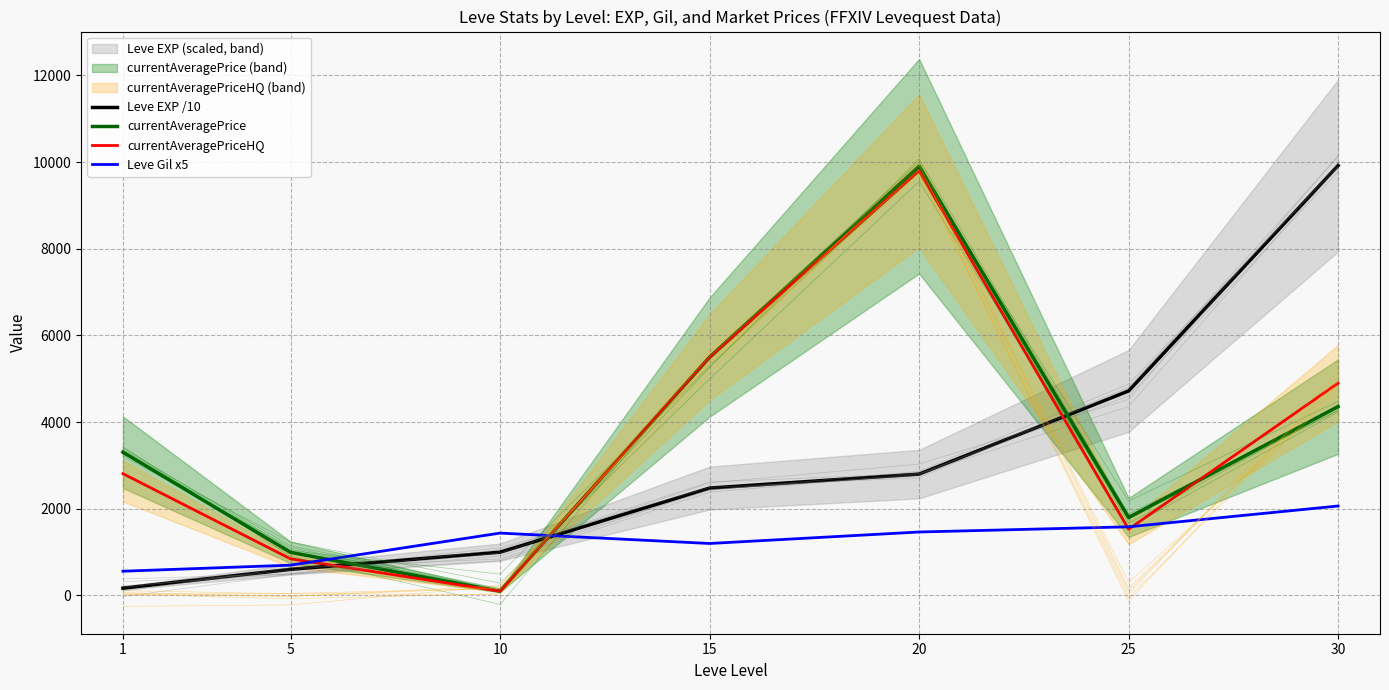

What is the greatest value displayed?

9922.0